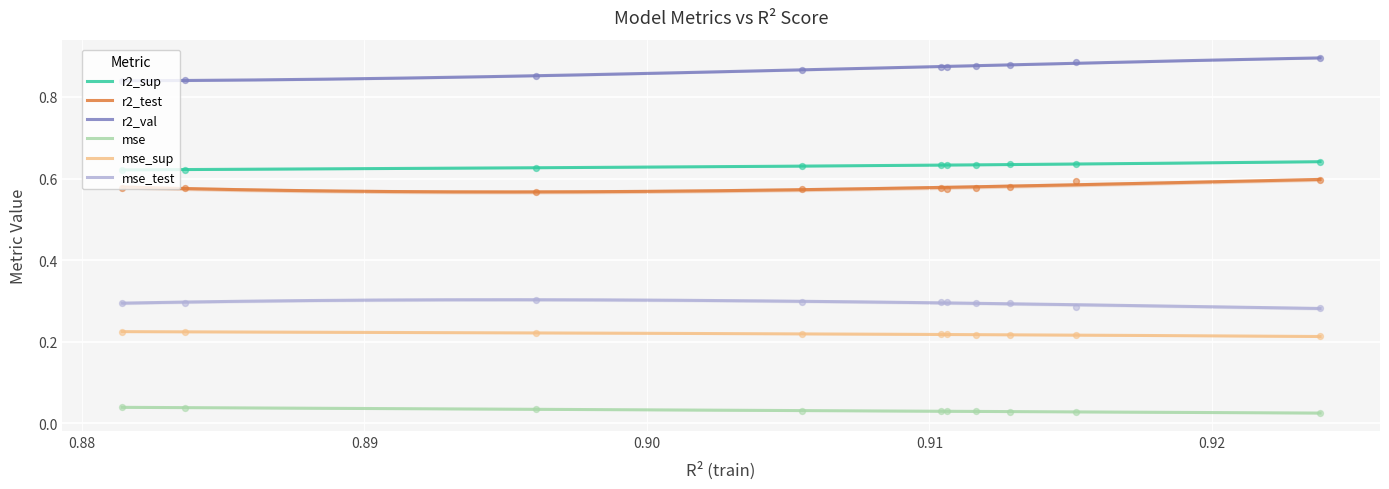

True or false: mse_sup and mse_test cross at least once.

False